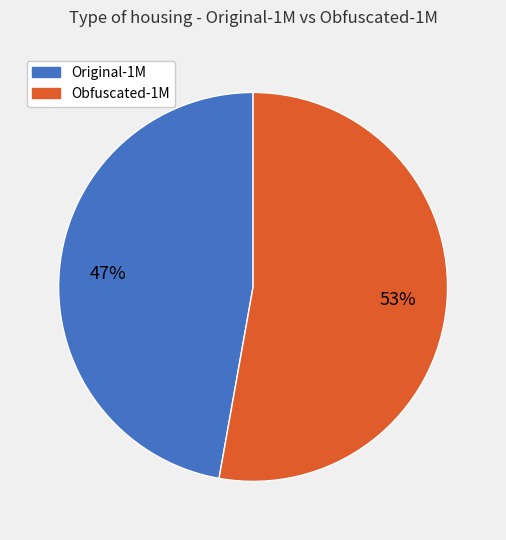

Rank the categories by value from lowest to highest.

Original-1M, Obfuscated-1M